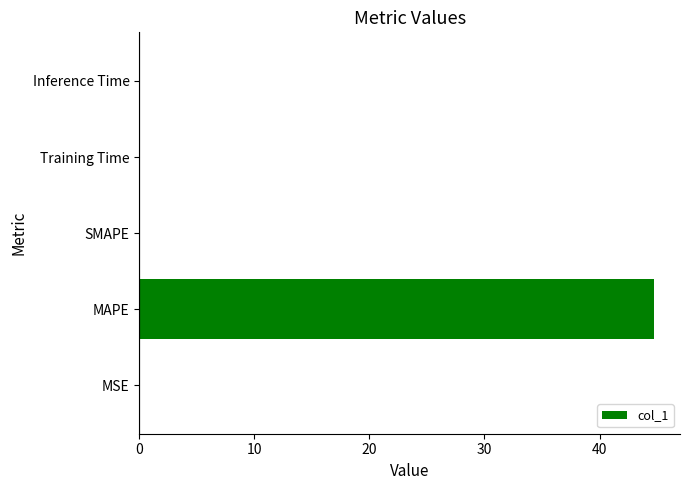

Which category has the highest value across all series?

MAPE